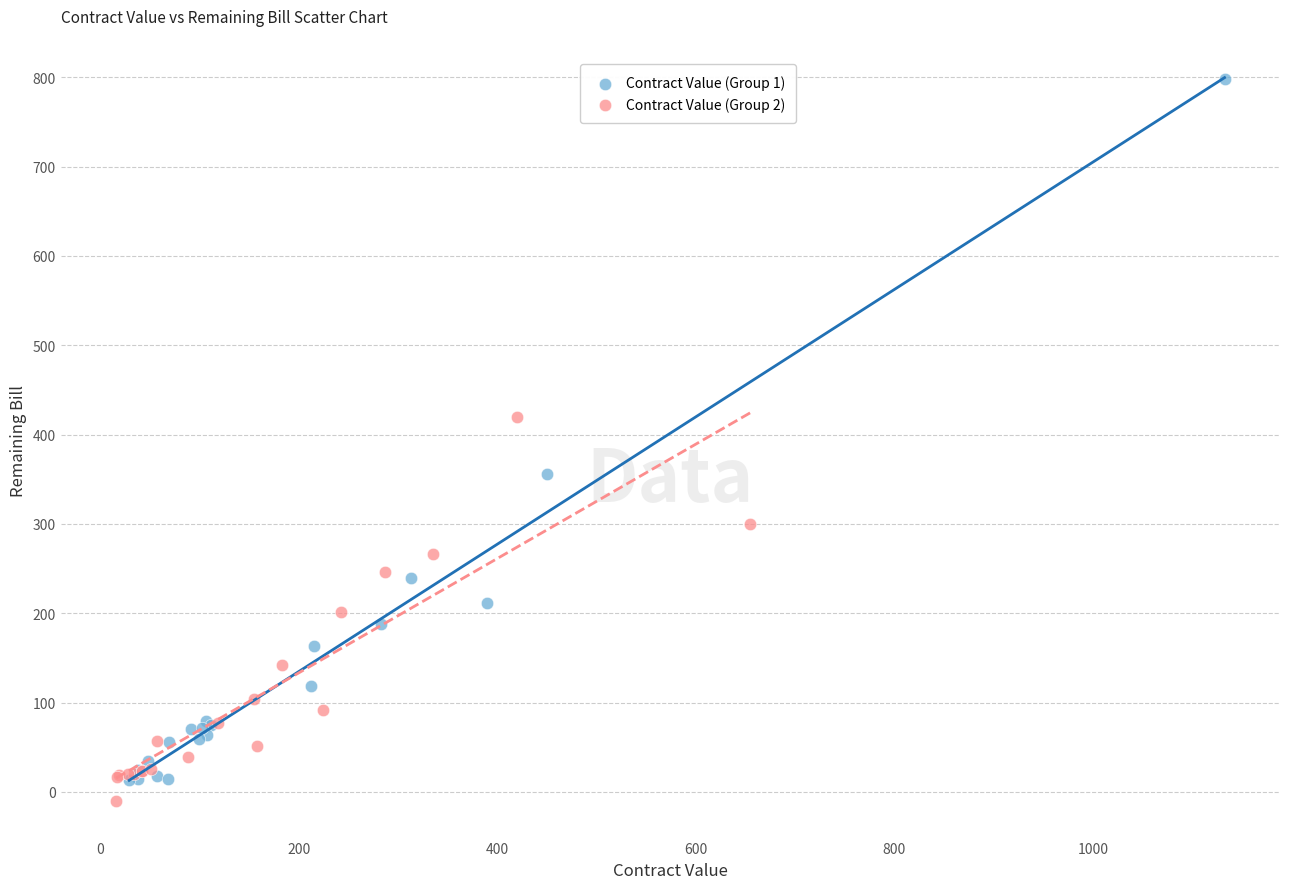

Which series reaches the maximum Y coordinate?

Contract Value (Group 1)